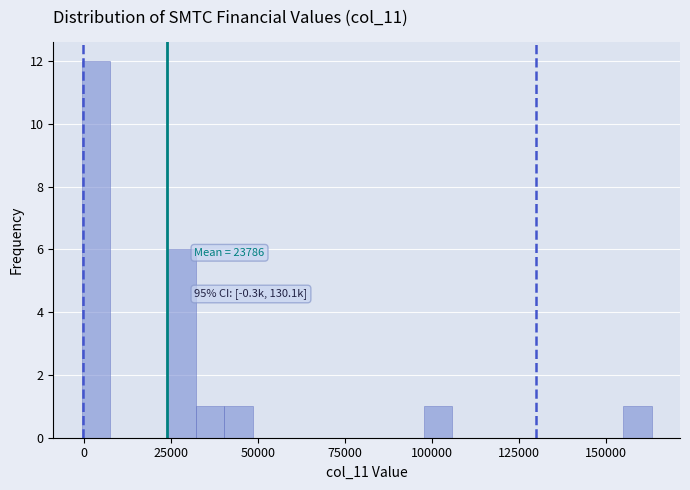

Around what value on the x-axis is the tallest bar? Give the approximate position of its centre, as read against the axis.

5000